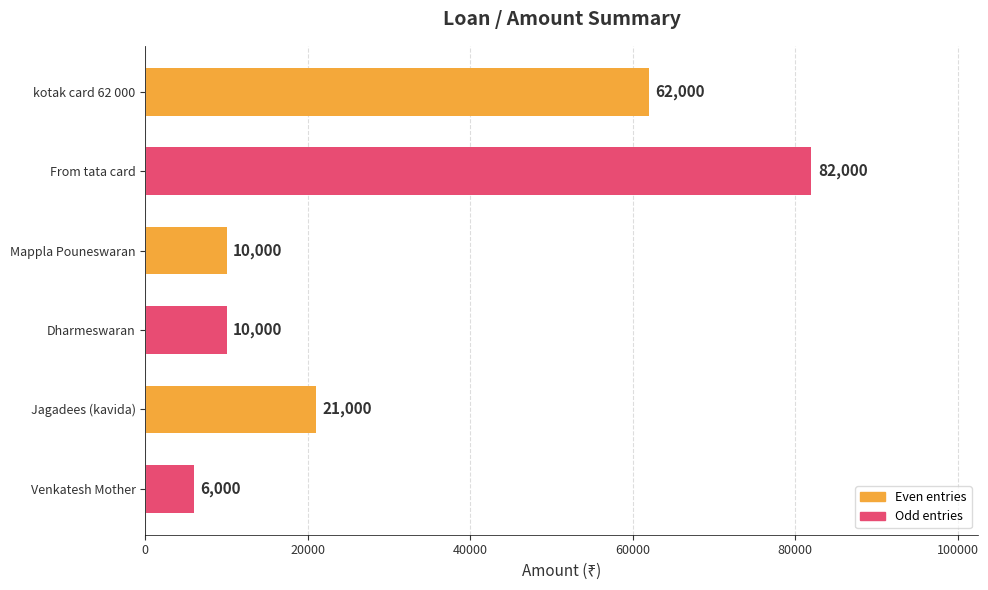

How many bars are there in total?

6